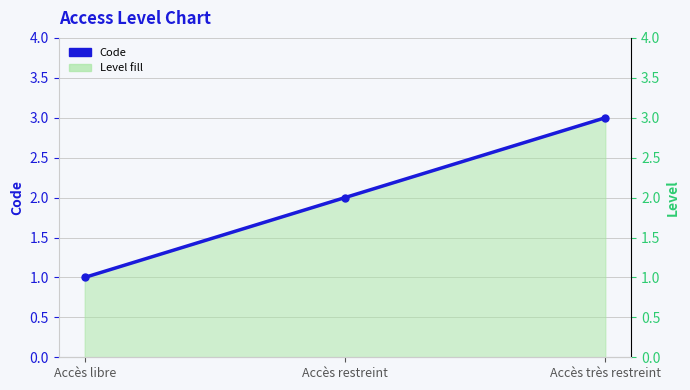

List the labels in order of value, smallest first.

Accès libre, Accès restreint, Accès très restreint